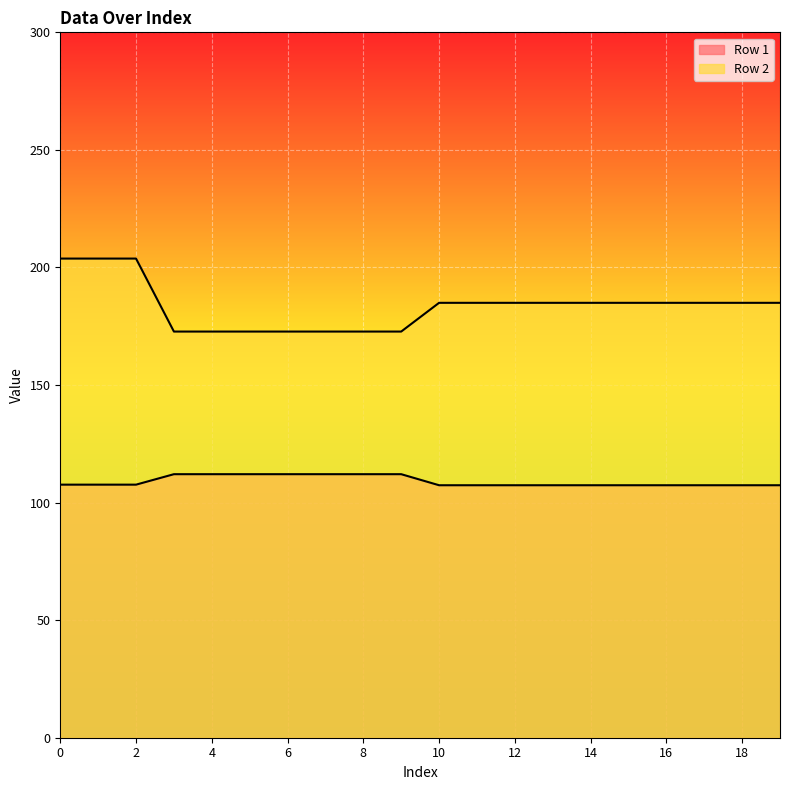

Rank the series by their average value, from lowest to highest.

Row 1, Row 2